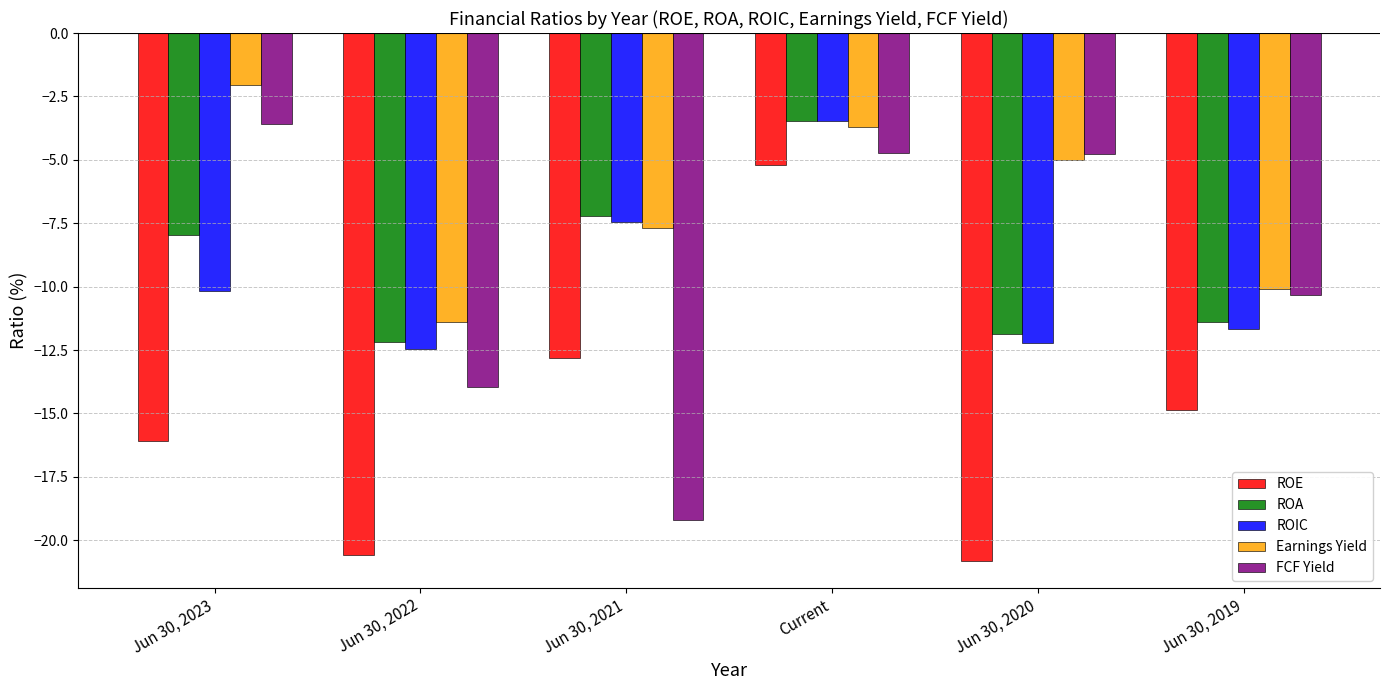

Which category has the lowest value across all series?

Jun 30, 2020